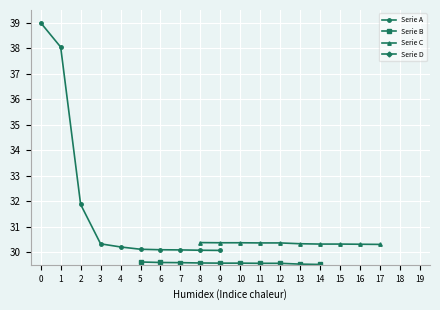

At how many categories does at least one series exceed 34?

2